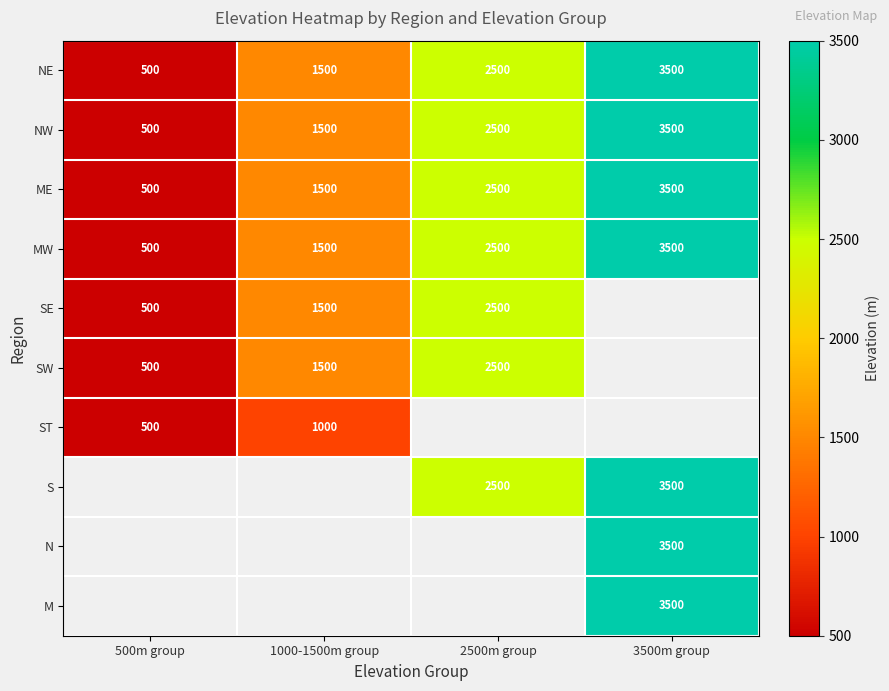

Rank the categories by NE value from lowest to highest.

500m group, 1000-1500m group, 2500m group, 3500m group